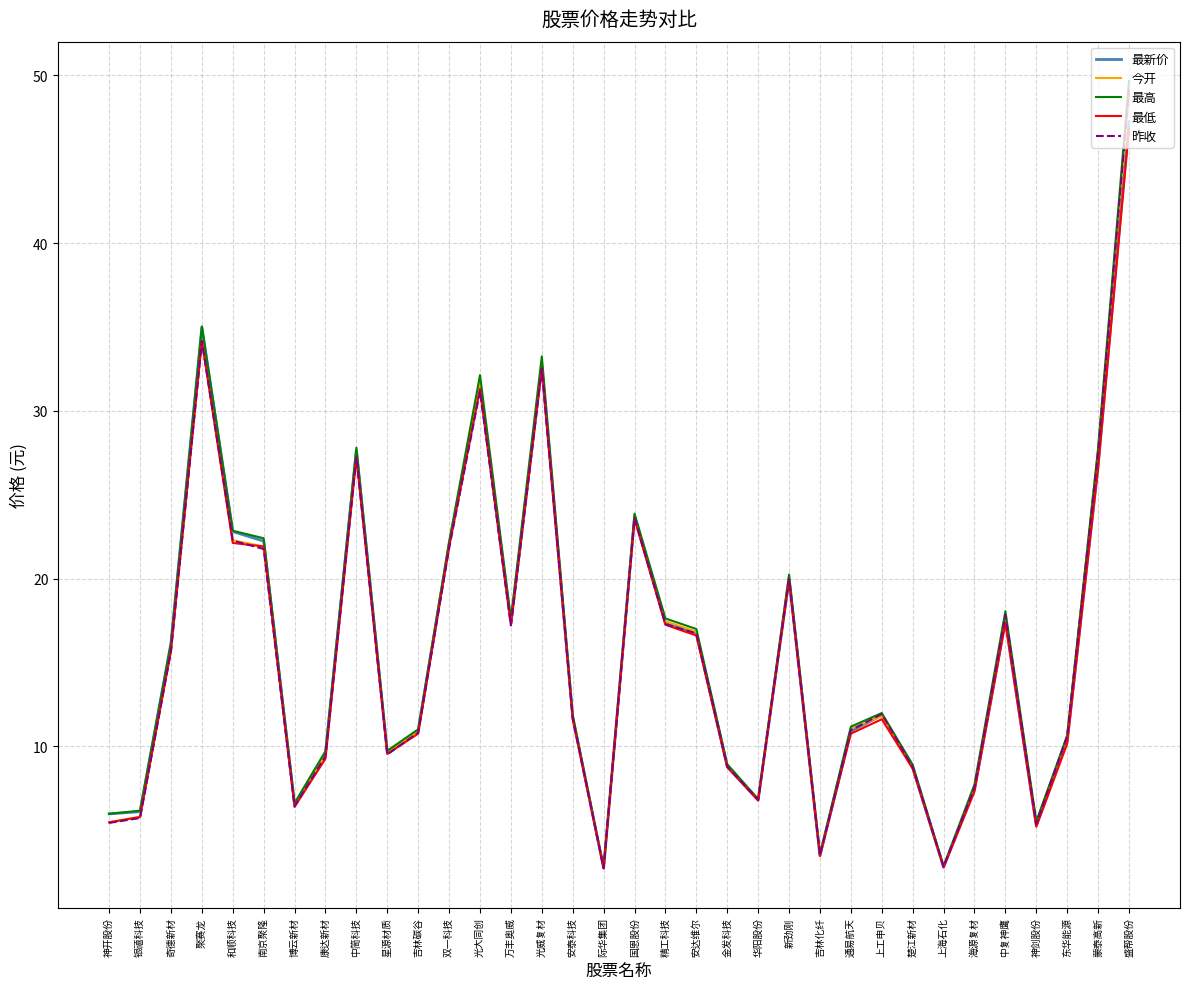

True or false: 今开 has a value of 14.5 at 康达新材.

False